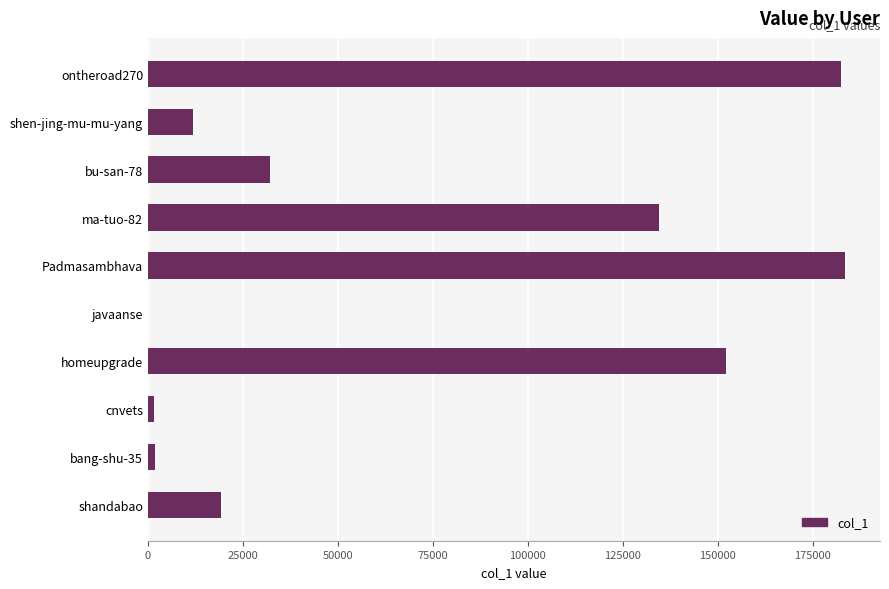

True or false: the data shows 183497 at Padmasambhava.

True